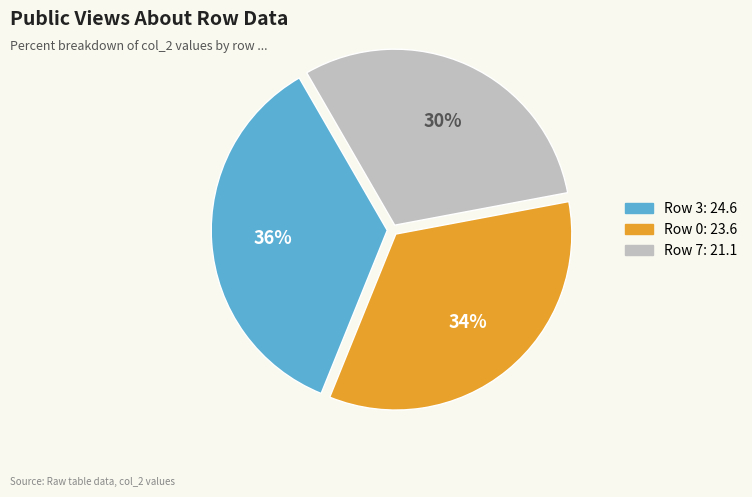

To the nearest percent, what is the average slice percentage?

33%